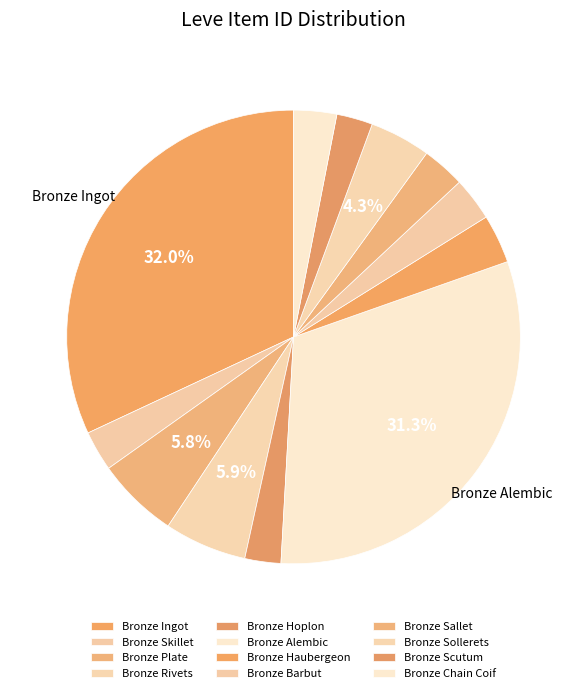

How many segments does this pie chart have?

12